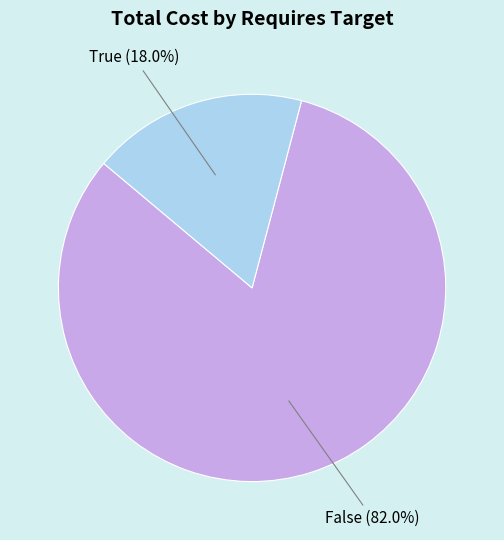

Between True and False, which is larger?

False